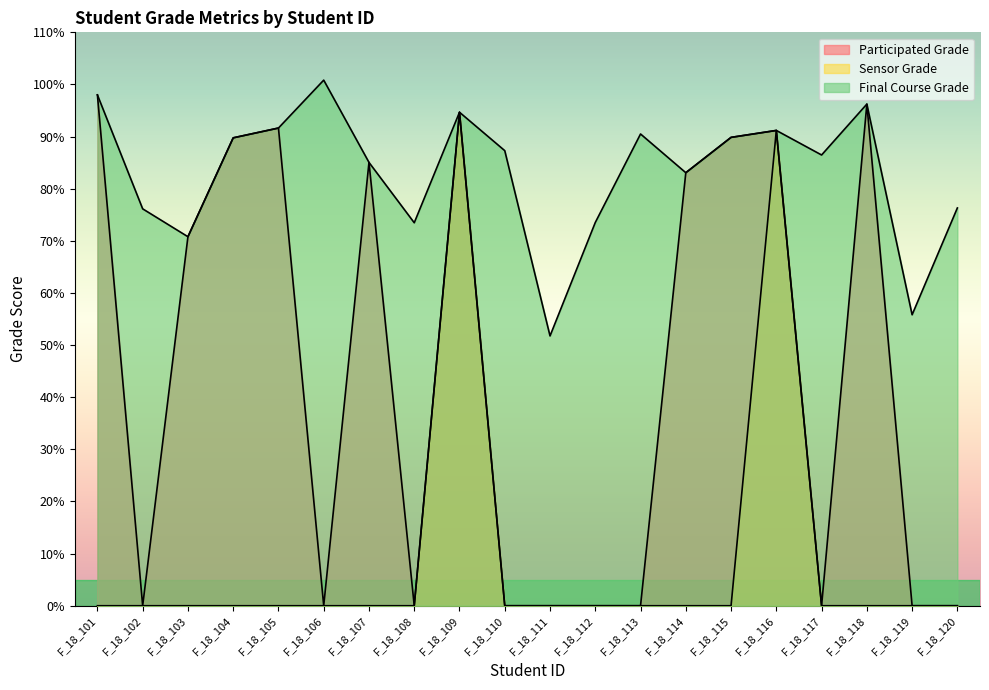

True or false: Sensor Grade and Participated Grade cross at least once.

False